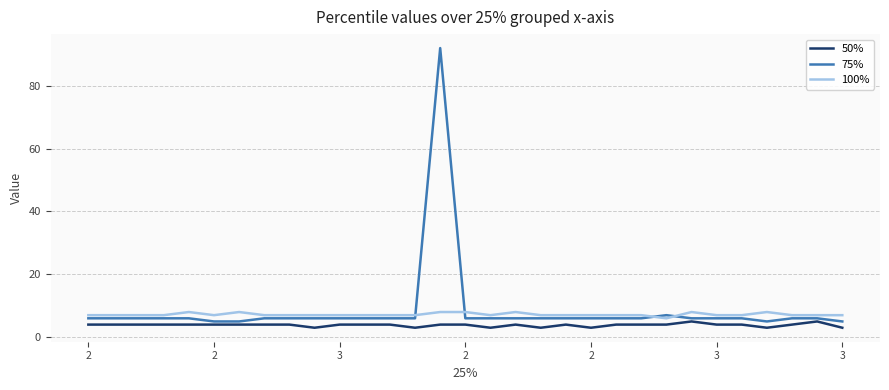

Does the chart have visible grid lines?

Yes